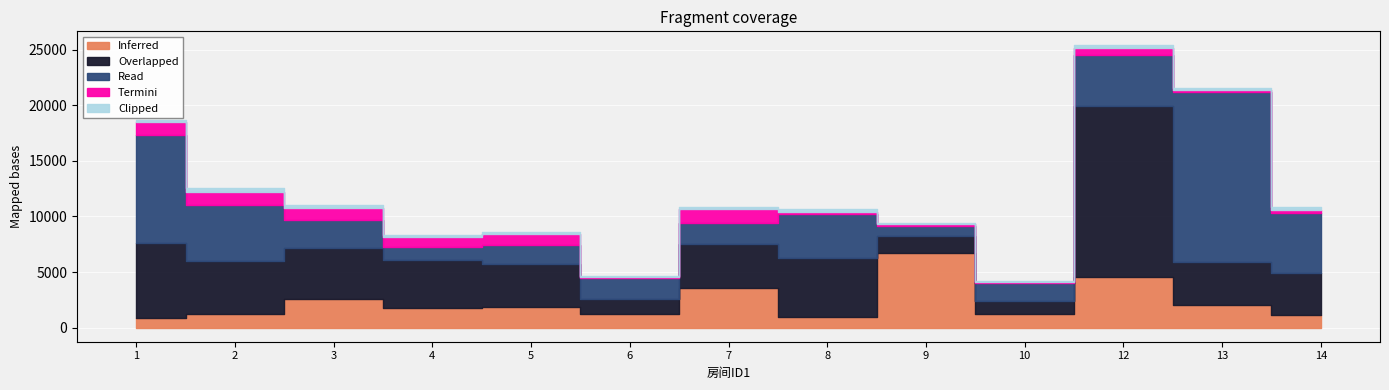

What is the spread (max minus min) of values at 1?

9534